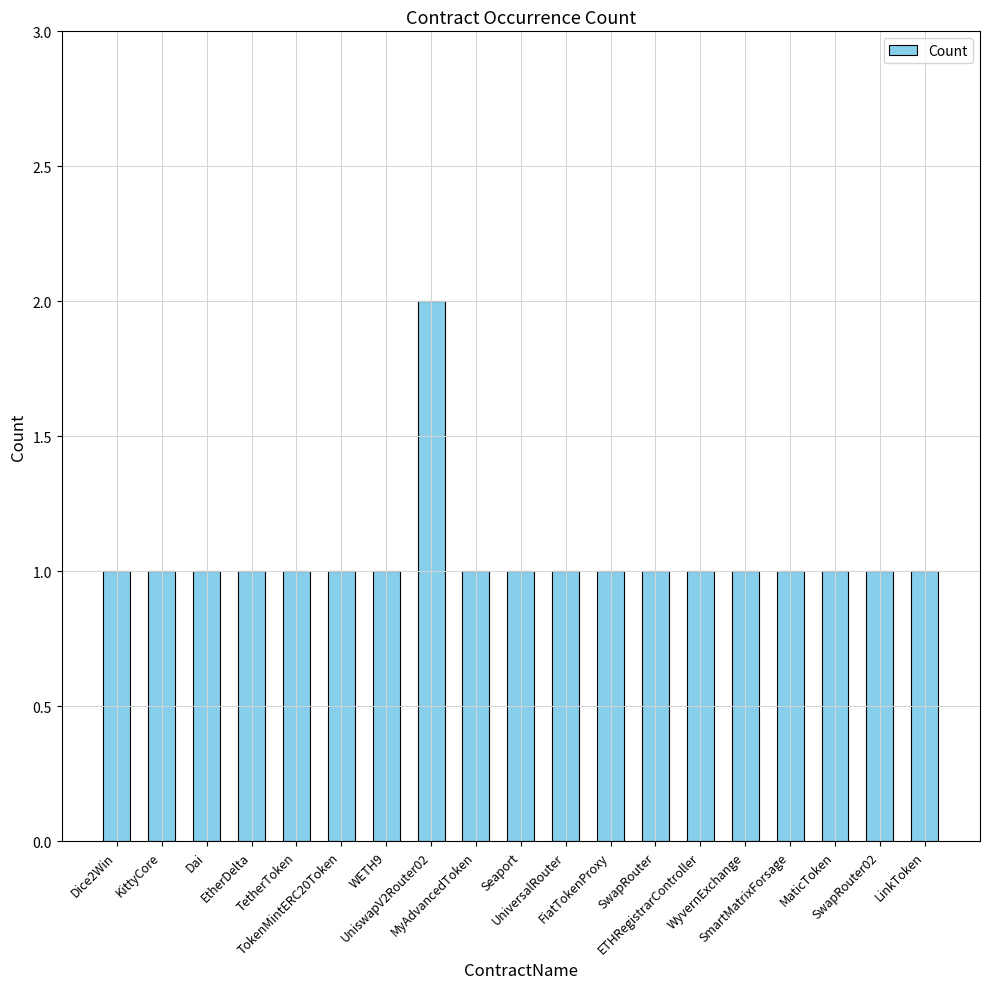

What is the sum of all values?

20